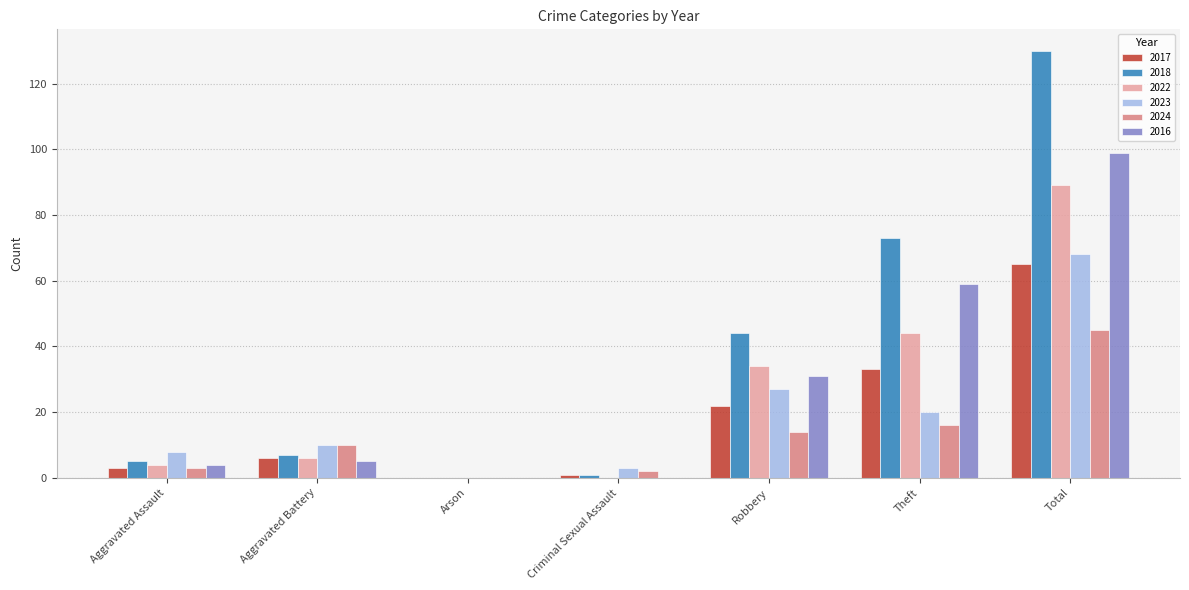

What is the sum of the 2016 values at Total and Arson?

99